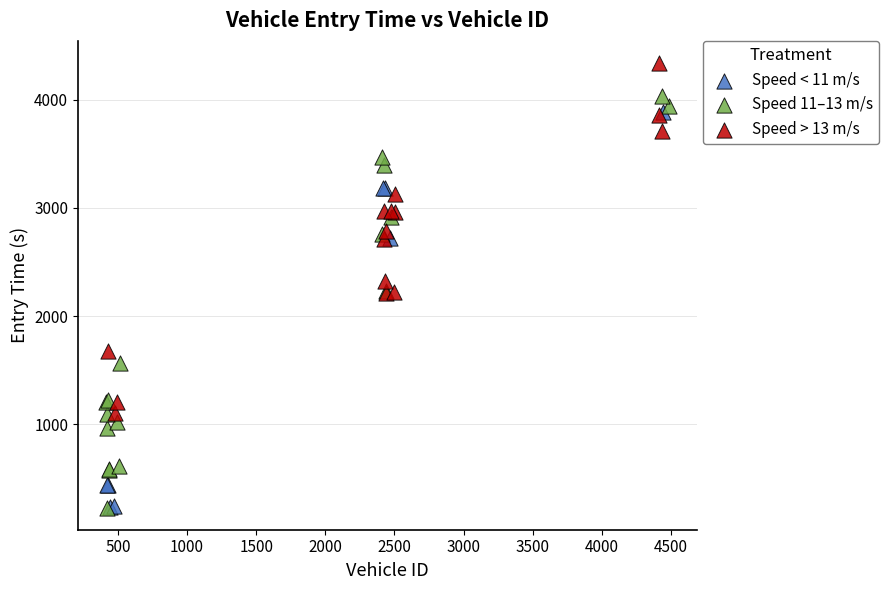

Which series has the largest Y range (max minus min)?

Speed 11–13 m/s